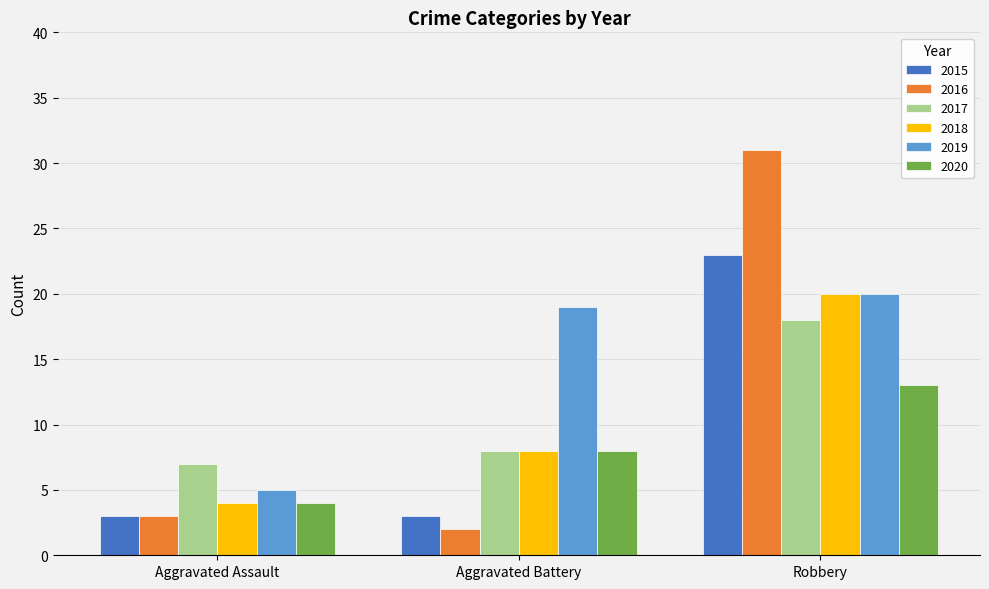

What is the smallest value displayed?

2